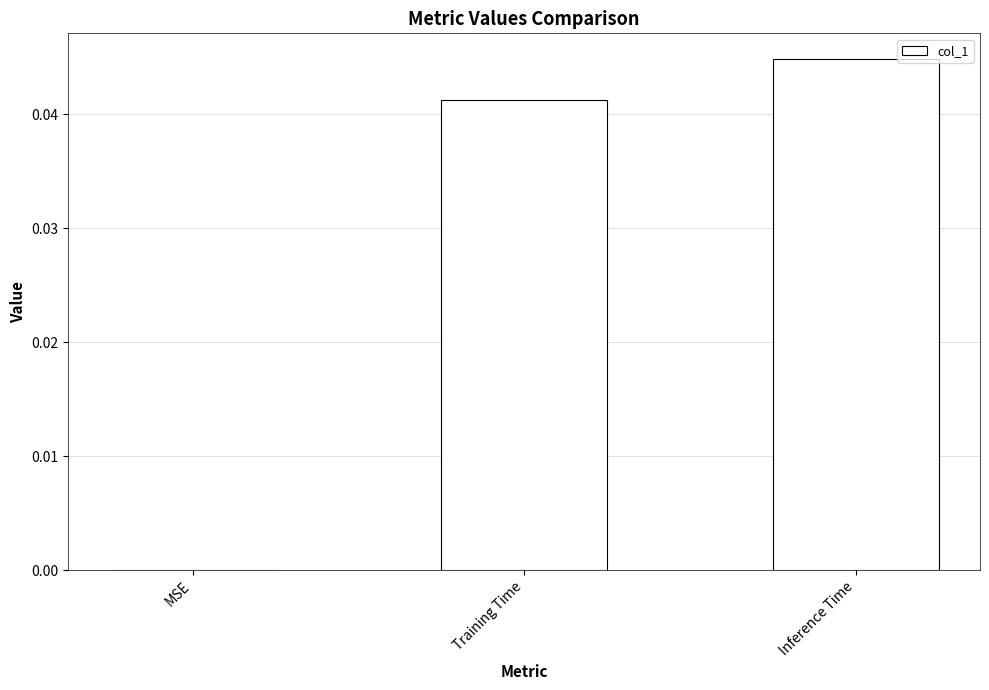

The value at MSE is 0.0. True or false?

True